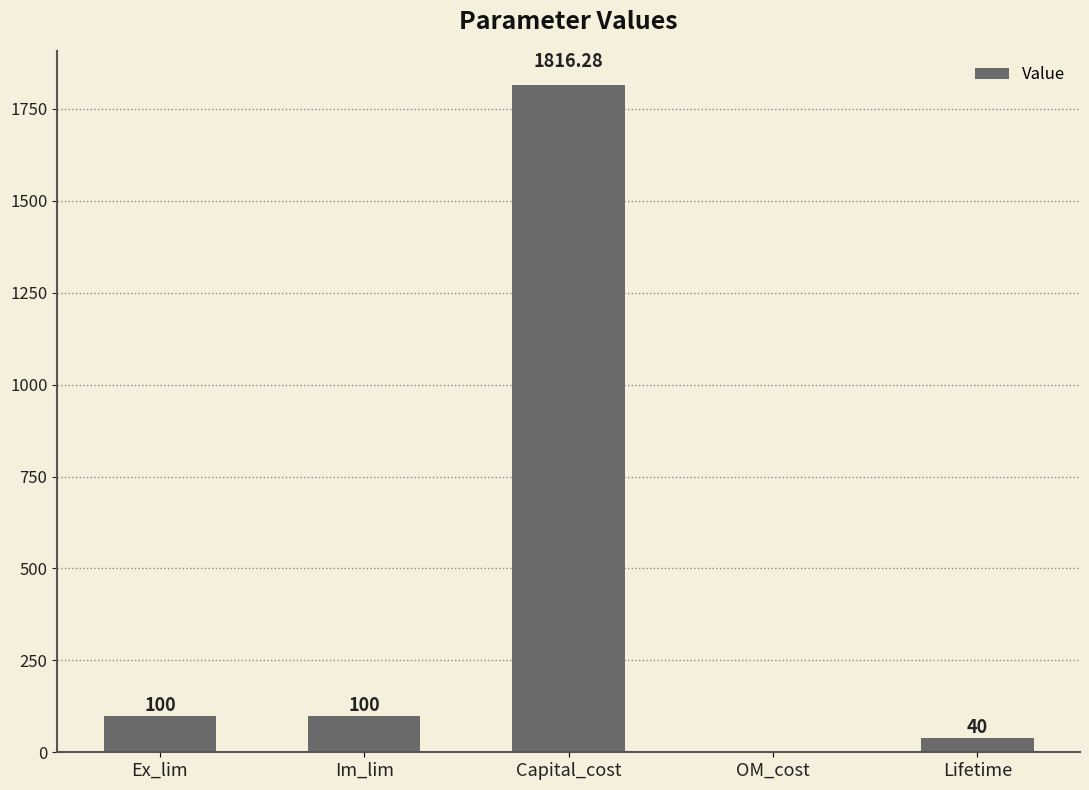

Reading left to right, extract all data points from this chart.

Ex_lim=100.0	Im_lim=100.0	Capital_cost=1816.3	OM_cost=0.0	Lifetime=40.0